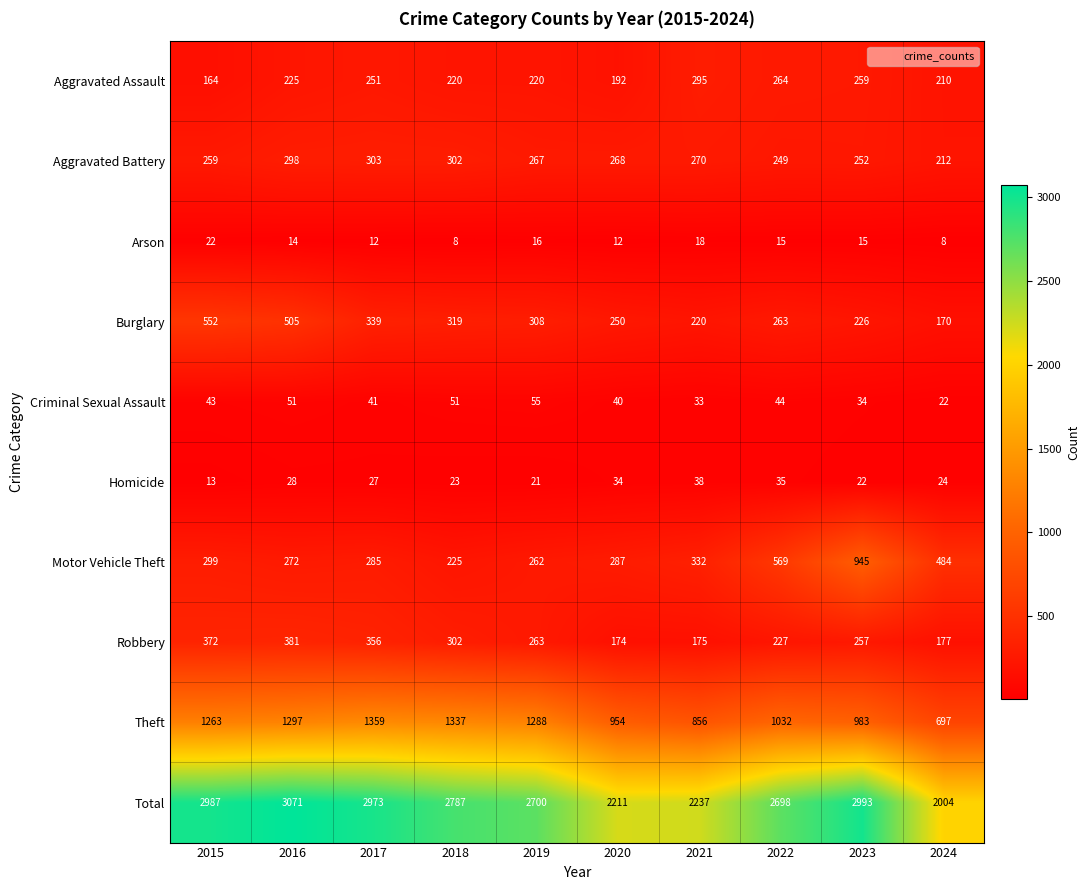

Which series has the largest total across all categories?

Total